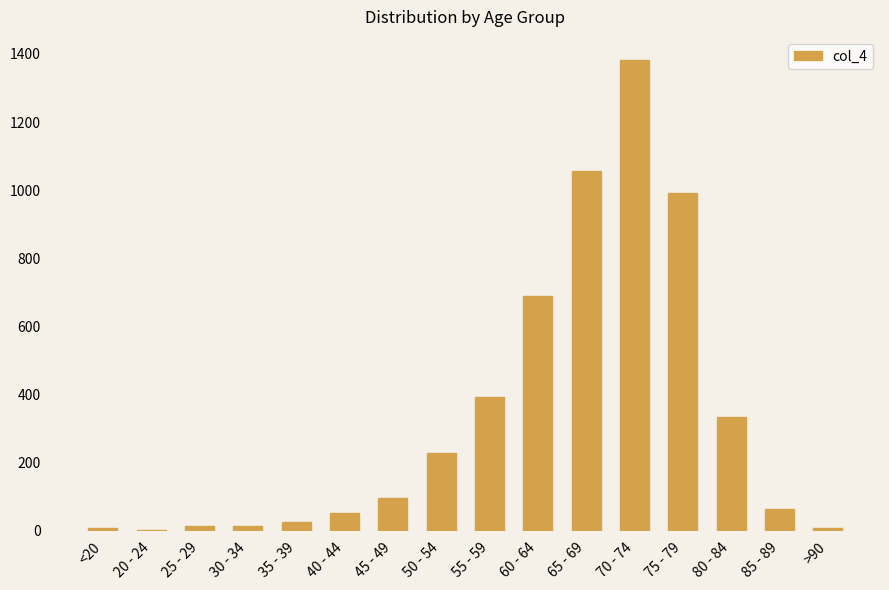

What is the greatest value displayed?

1381